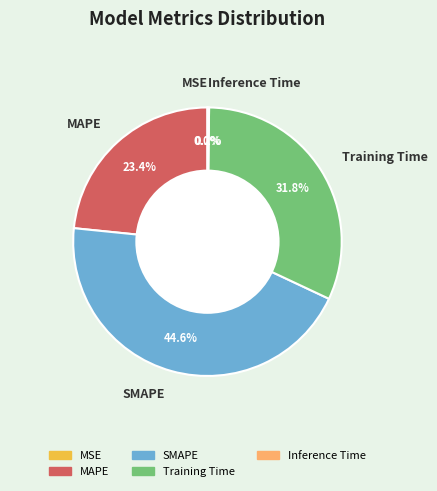

Which slice is the largest?

SMAPE